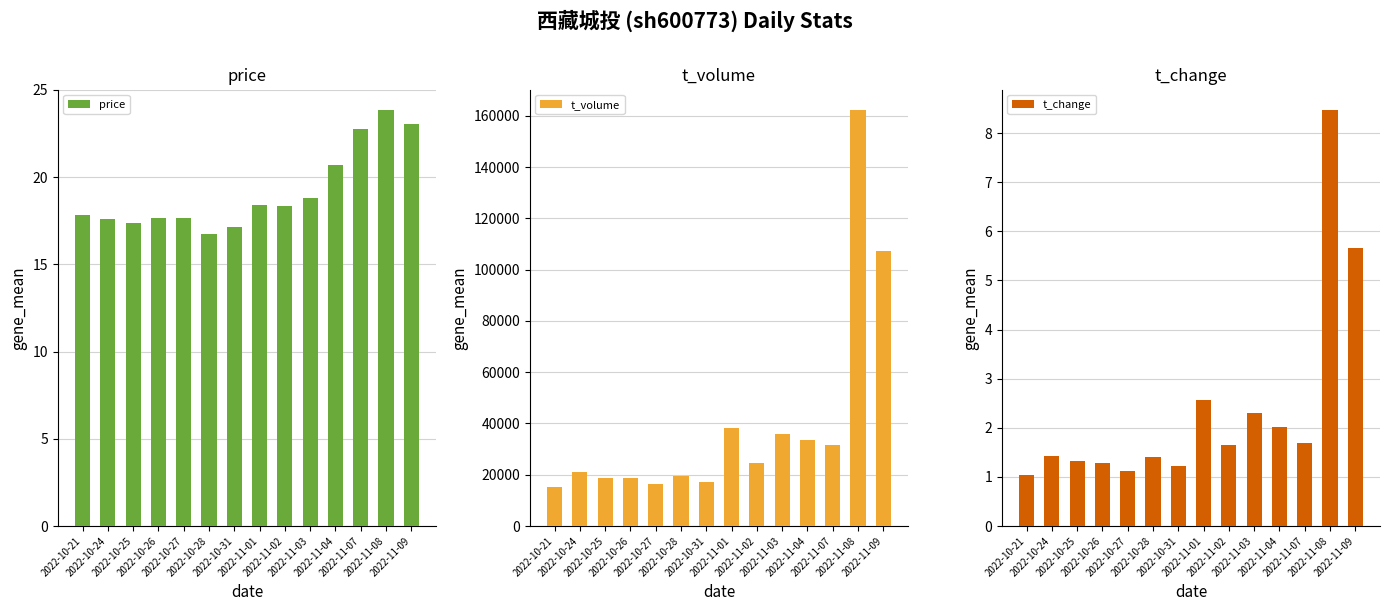

What are all the series names shown in the legend?

price, t_volume, t_change